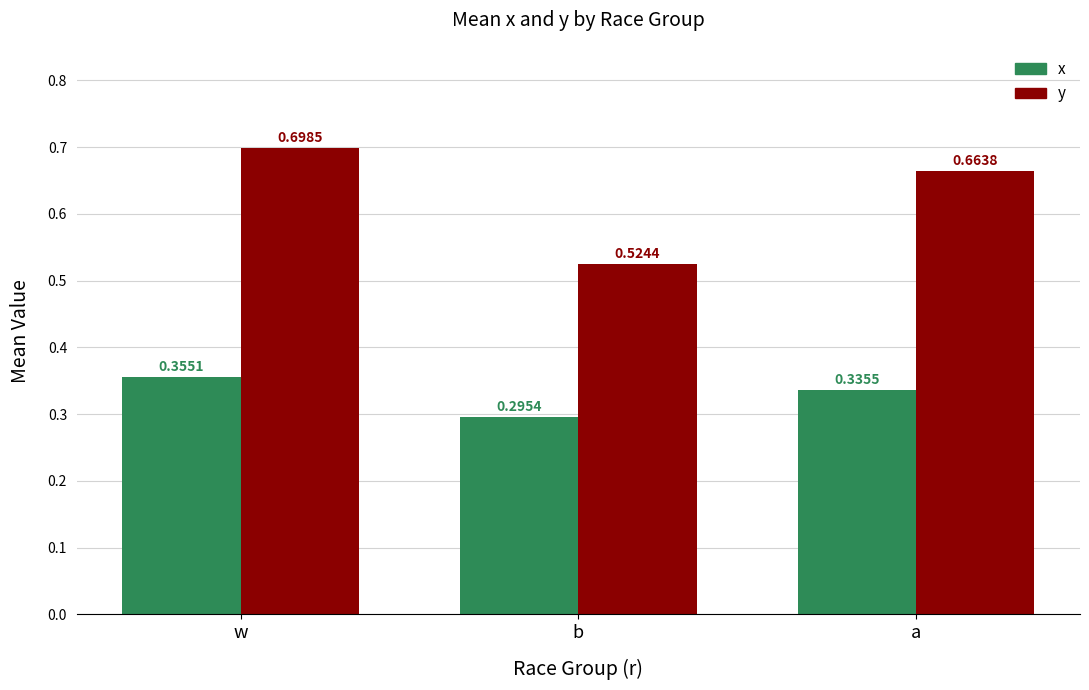

Which category has the highest value across all series?

w